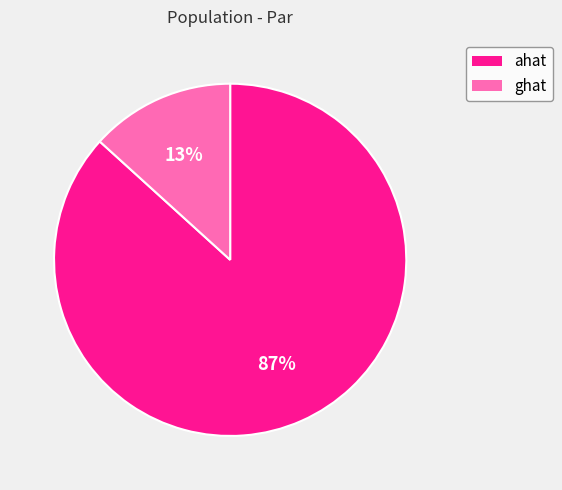

To the nearest percent, what is the combined percentage of ghat and ahat?

100%